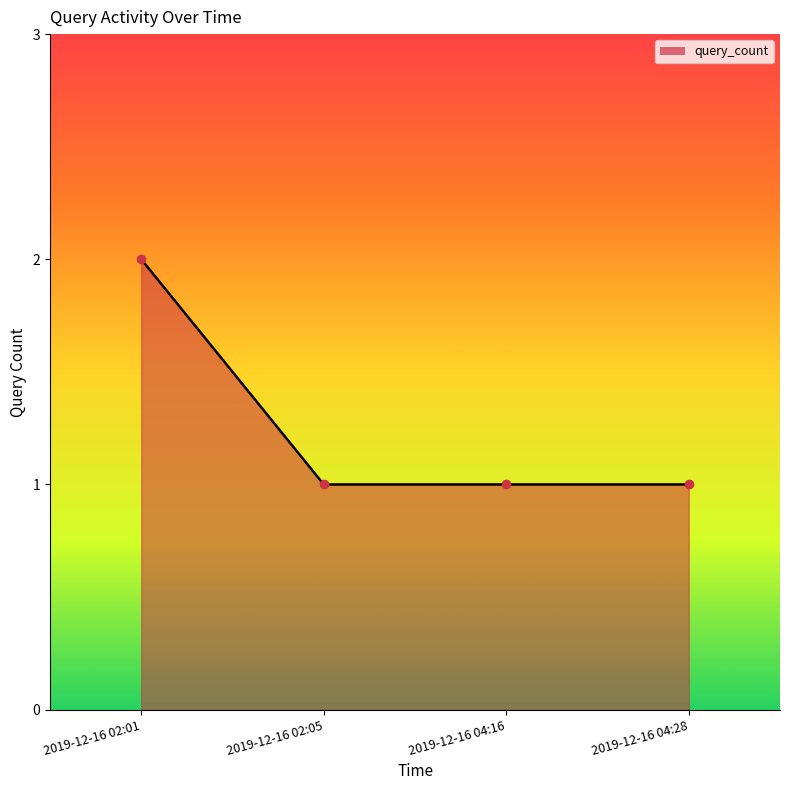

What is the sum of all values?

5